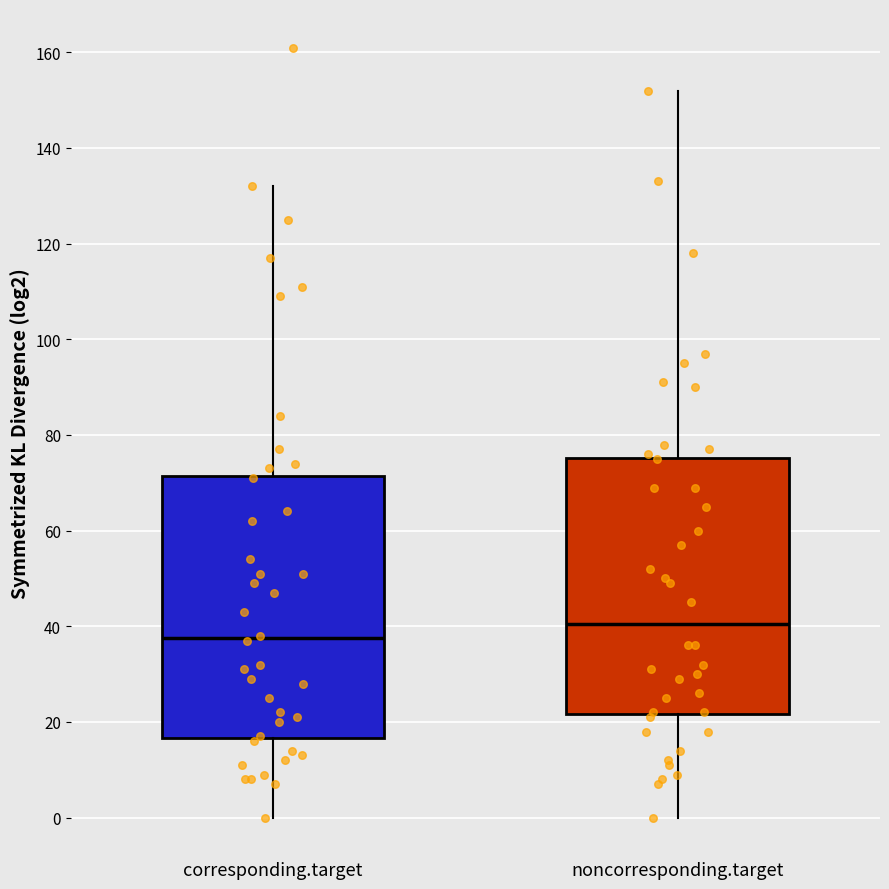

Reading left to right, transcribe this box plot: for each box, give where its median line is, the range the box spans, and where its two whiskers end, as read against the y-axis. The values are not printed on the chart, so give them approximately, as read against the axis.

corresponding.target: median 38, box 16 to 72, whiskers 0 to 132
noncorresponding.target: median 40, box 22 to 76, whiskers 0 to 152